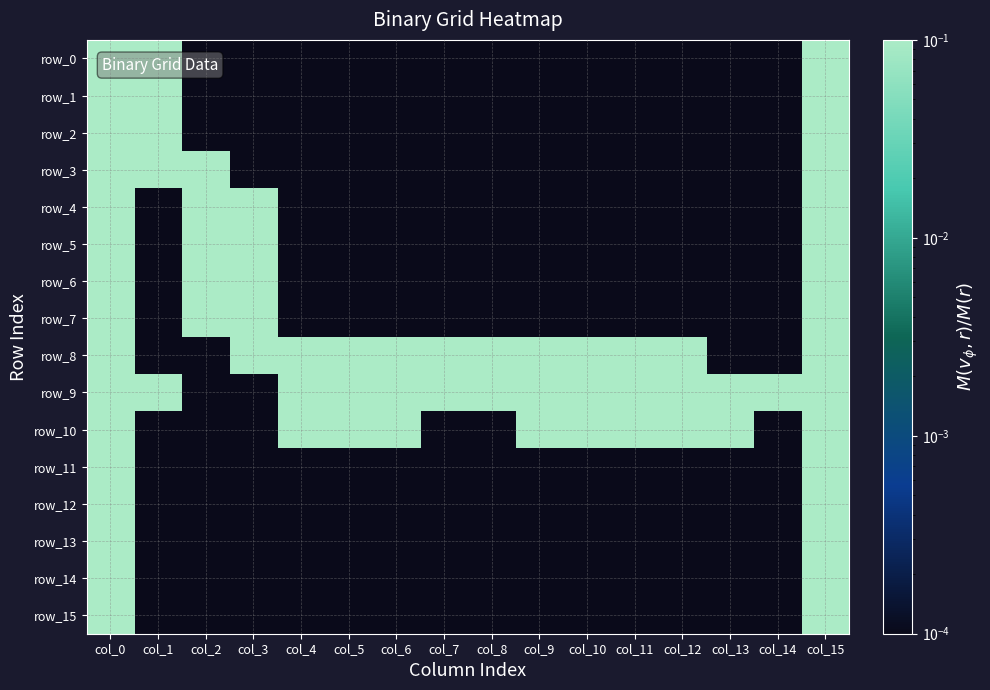

Reading left to right, extract all data points from this chart.

row_0: col_0=0.1	col_1=0.1	col_2=0.0	col_3=0.0	col_4=0.0	col_5=0.0	col_6=0.0	col_7=0.0	col_8=0.0	col_9=0.0	col_10=0.0	col_11=0.0	col_12=0.0	col_13=0.0	col_14=0.0	col_15=0.1
row_1: col_0=0.1	col_1=0.1	col_2=0.0	col_3=0.0	col_4=0.0	col_5=0.0	col_6=0.0	col_7=0.0	col_8=0.0	col_9=0.0	col_10=0.0	col_11=0.0	col_12=0.0	col_13=0.0	col_14=0.0	col_15=0.1
row_2: col_0=0.1	col_1=0.1	col_2=0.0	col_3=0.0	col_4=0.0	col_5=0.0	col_6=0.0	col_7=0.0	col_8=0.0	col_9=0.0	col_10=0.0	col_11=0.0	col_12=0.0	col_13=0.0	col_14=0.0	col_15=0.1
row_3: col_0=0.1	col_1=0.1	col_2=0.1	col_3=0.0	col_4=0.0	col_5=0.0	col_6=0.0	col_7=0.0	col_8=0.0	col_9=0.0	col_10=0.0	col_11=0.0	col_12=0.0	col_13=0.0	col_14=0.0	col_15=0.1
row_4: col_0=0.1	col_1=0.0	col_2=0.1	col_3=0.1	col_4=0.0	col_5=0.0	col_6=0.0	col_7=0.0	col_8=0.0	col_9=0.0	col_10=0.0	col_11=0.0	col_12=0.0	col_13=0.0	col_14=0.0	col_15=0.1
row_5: col_0=0.1	col_1=0.0	col_2=0.1	col_3=0.1	col_4=0.0	col_5=0.0	col_6=0.0	col_7=0.0	col_8=0.0	col_9=0.0	col_10=0.0	col_11=0.0	col_12=0.0	col_13=0.0	col_14=0.0	col_15=0.1
row_6: col_0=0.1	col_1=0.0	col_2=0.1	col_3=0.1	col_4=0.0	col_5=0.0	col_6=0.0	col_7=0.0	col_8=0.0	col_9=0.0	col_10=0.0	col_11=0.0	col_12=0.0	col_13=0.0	col_14=0.0	col_15=0.1
row_7: col_0=0.1	col_1=0.0	col_2=0.1	col_3=0.1	col_4=0.0	col_5=0.0	col_6=0.0	col_7=0.0	col_8=0.0	col_9=0.0	col_10=0.0	col_11=0.0	col_12=0.0	col_13=0.0	col_14=0.0	col_15=0.1
row_8: col_0=0.1	col_1=0.0	col_2=0.0	col_3=0.1	col_4=0.1	col_5=0.1	col_6=0.1	col_7=0.1	col_8=0.1	col_9=0.1	col_10=0.1	col_11=0.1	col_12=0.1	col_13=0.0	col_14=0.0	col_15=0.1
row_9: col_0=0.1	col_1=0.1	col_2=0.0	col_3=0.0	col_4=0.1	col_5=0.1	col_6=0.1	col_7=0.1	col_8=0.1	col_9=0.1	col_10=0.1	col_11=0.1	col_12=0.1	col_13=0.1	col_14=0.1	col_15=0.1
row_10: col_0=0.1	col_1=0.0	col_2=0.0	col_3=0.0	col_4=0.1	col_5=0.1	col_6=0.1	col_7=0.0	col_8=0.0	col_9=0.1	col_10=0.1	col_11=0.1	col_12=0.1	col_13=0.1	col_14=0.0	col_15=0.1
row_11: col_0=0.1	col_1=0.0	col_2=0.0	col_3=0.0	col_4=0.0	col_5=0.0	col_6=0.0	col_7=0.0	col_8=0.0	col_9=0.0	col_10=0.0	col_11=0.0	col_12=0.0	col_13=0.0	col_14=0.0	col_15=0.1
row_12: col_0=0.1	col_1=0.0	col_2=0.0	col_3=0.0	col_4=0.0	col_5=0.0	col_6=0.0	col_7=0.0	col_8=0.0	col_9=0.0	col_10=0.0	col_11=0.0	col_12=0.0	col_13=0.0	col_14=0.0	col_15=0.1
row_13: col_0=0.1	col_1=0.0	col_2=0.0	col_3=0.0	col_4=0.0	col_5=0.0	col_6=0.0	col_7=0.0	col_8=0.0	col_9=0.0	col_10=0.0	col_11=0.0	col_12=0.0	col_13=0.0	col_14=0.0	col_15=0.1
row_14: col_0=0.1	col_1=0.0	col_2=0.0	col_3=0.0	col_4=0.0	col_5=0.0	col_6=0.0	col_7=0.0	col_8=0.0	col_9=0.0	col_10=0.0	col_11=0.0	col_12=0.0	col_13=0.0	col_14=0.0	col_15=0.1
row_15: col_0=0.1	col_1=0.0	col_2=0.0	col_3=0.0	col_4=0.0	col_5=0.0	col_6=0.0	col_7=0.0	col_8=0.0	col_9=0.0	col_10=0.0	col_11=0.0	col_12=0.0	col_13=0.0	col_14=0.0	col_15=0.1